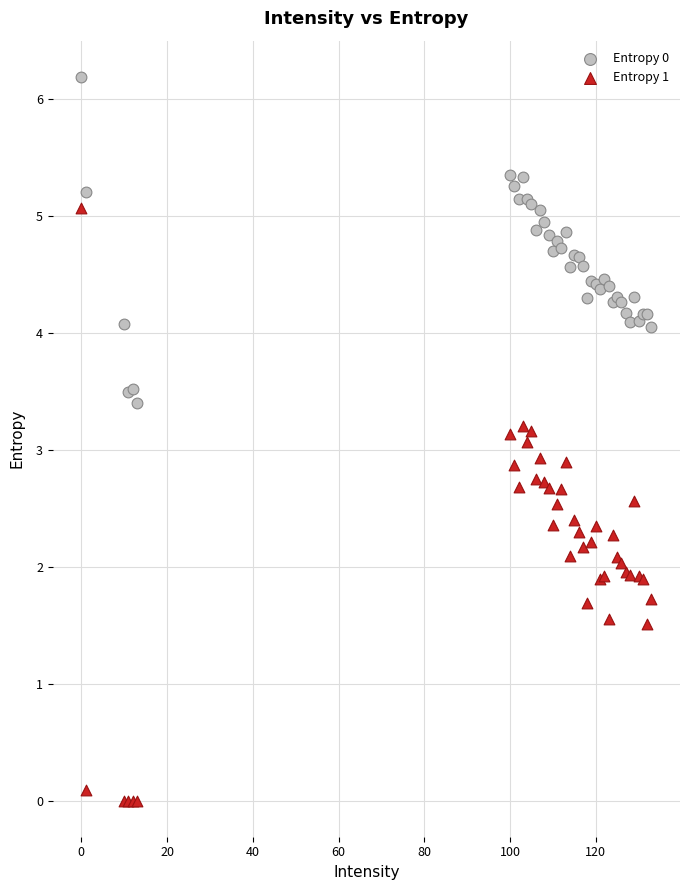

What is the X range (max minus min) for the scatter plot?

133.0